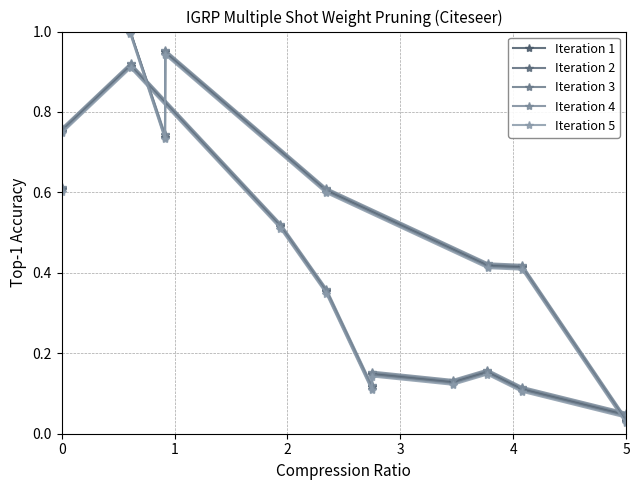

Reading left to right, what are all the values shown in this chart?

Iteration 1: 0.6	0.8	0.9	0.5	0.4	0.1	0.1	0.1	0.2	0.1	0.0
Iteration 2: 0.6	0.8	0.9	0.5	0.4	0.1	0.2	0.1	0.2	0.1	0.0
Iteration 3: 0.6	0.8	0.9	0.5	0.4	0.1	0.1	0.1	0.2	0.1	0.0
Iteration 4: 0.6	0.8	0.9	0.5	0.4	0.1	0.2	0.1	0.2	0.1	0.1
Iteration 5: 0.6	0.7	0.9	0.5	0.3	0.1	0.1	0.1	0.1	0.1	0.0